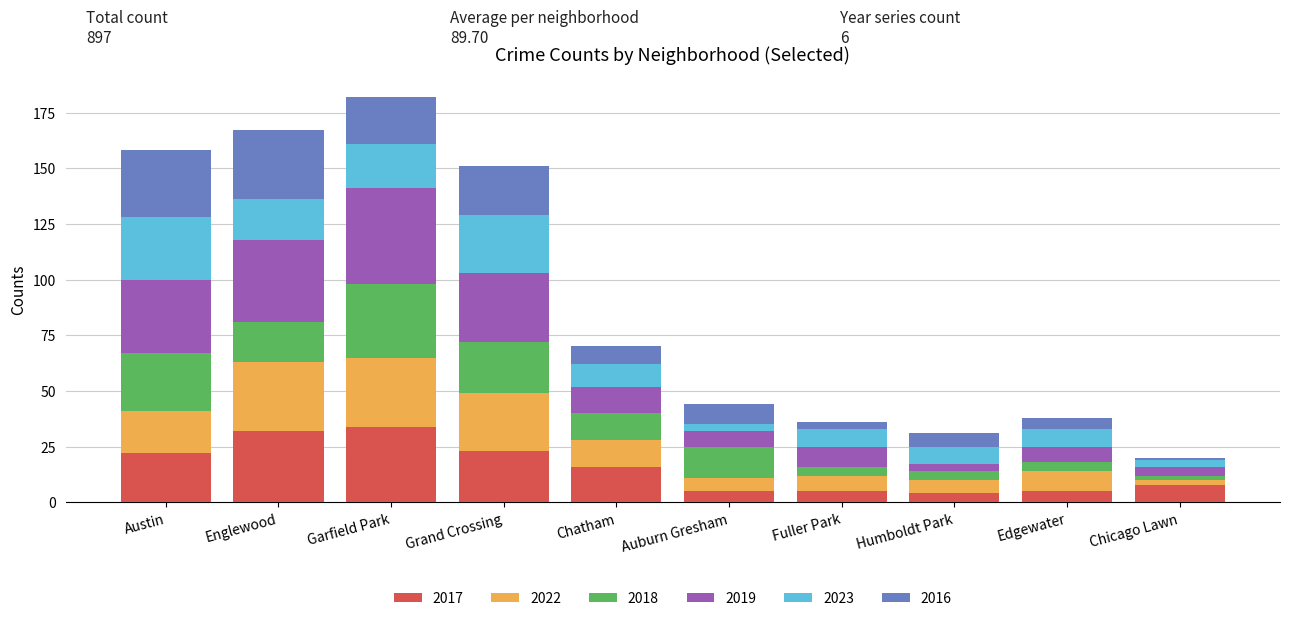

What is the lowest value of the 2017 series?

4